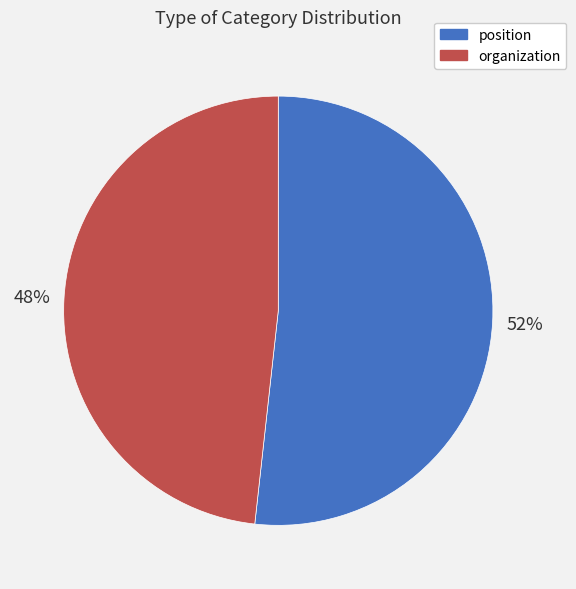

Combined, do organization and position account for over 50%?

Yes